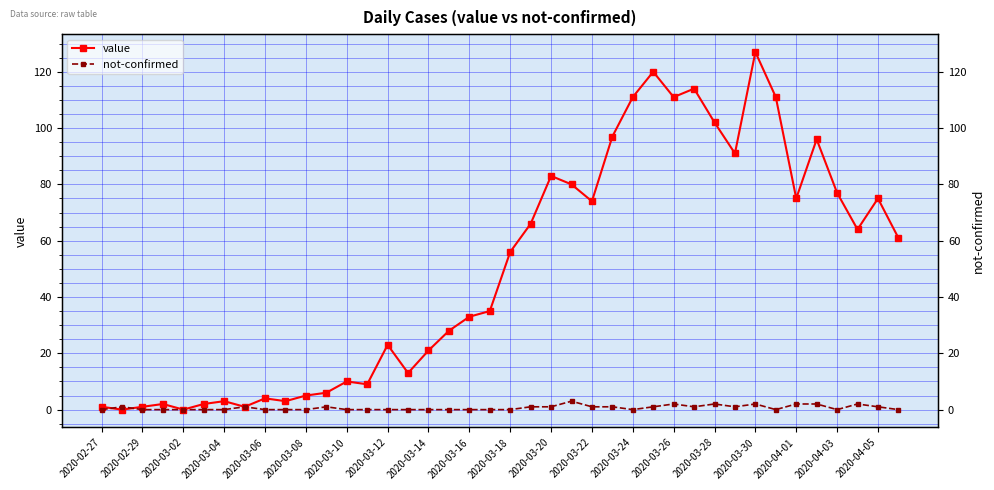

Where is value nearest to the value 63?

37